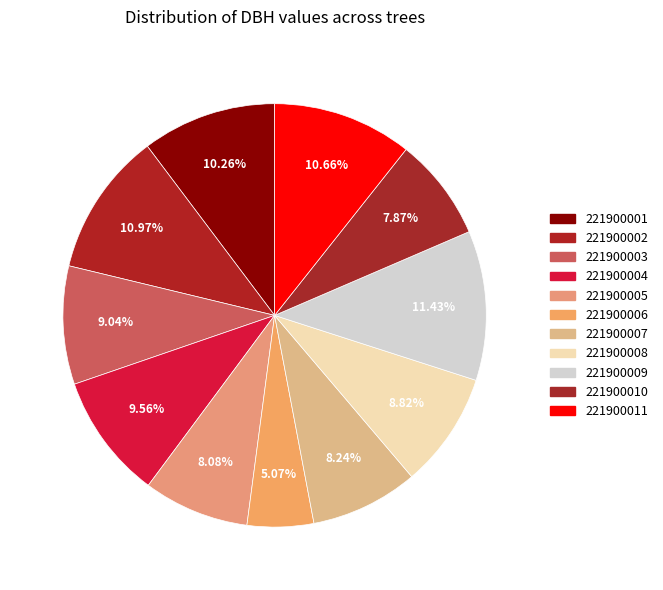

Count the number of slices in the pie.

11